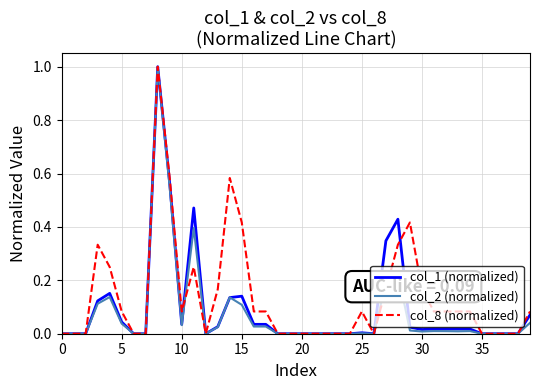

Which series has the largest total across all categories?

col_8 (normalized)